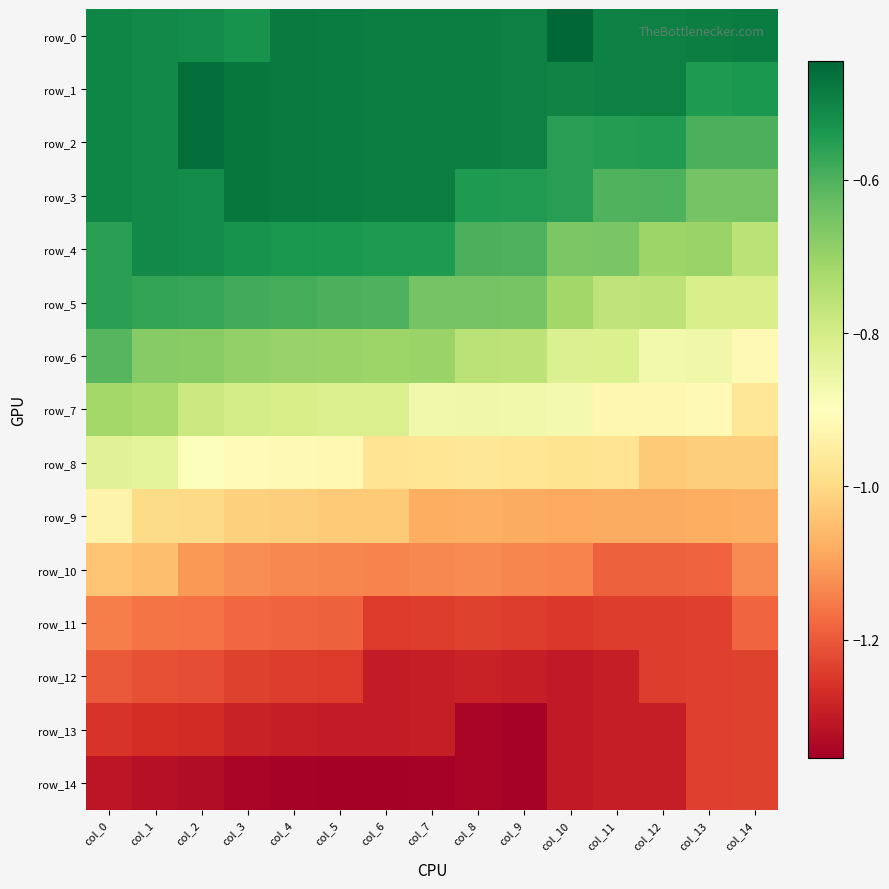

At which category does the chart reach its peak across all series?

col_10